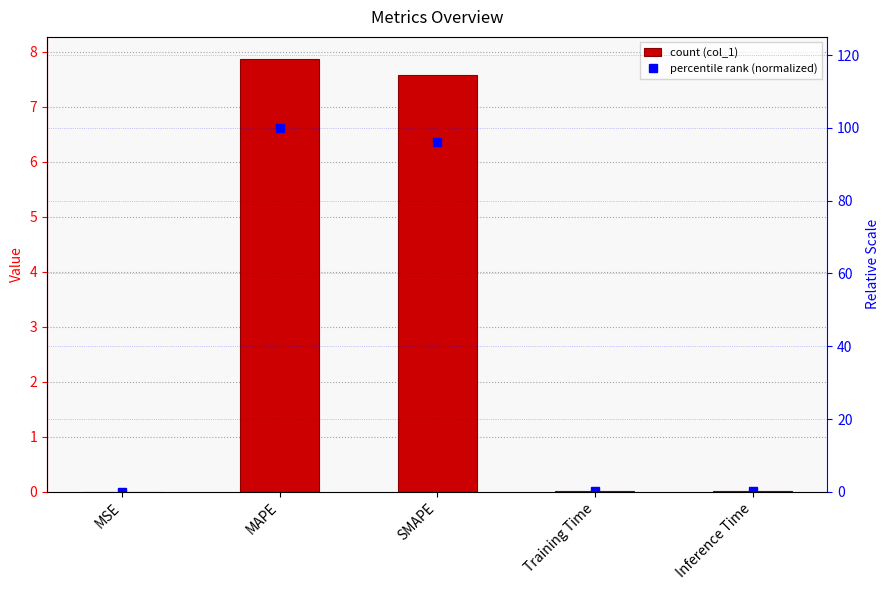

How many categories are shown in the chart?

5